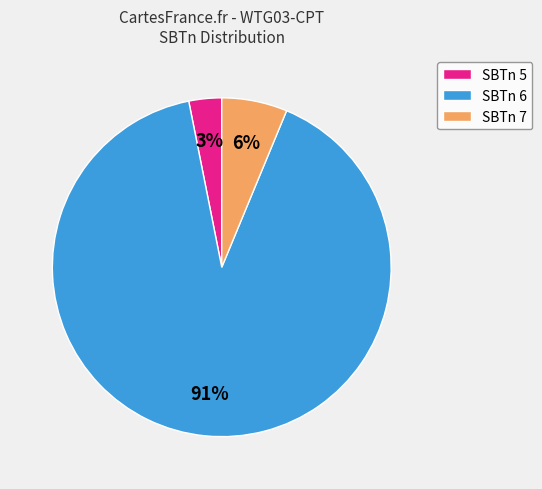

Combined, do SBTn 5 and SBTn 7 account for over 50%?

No